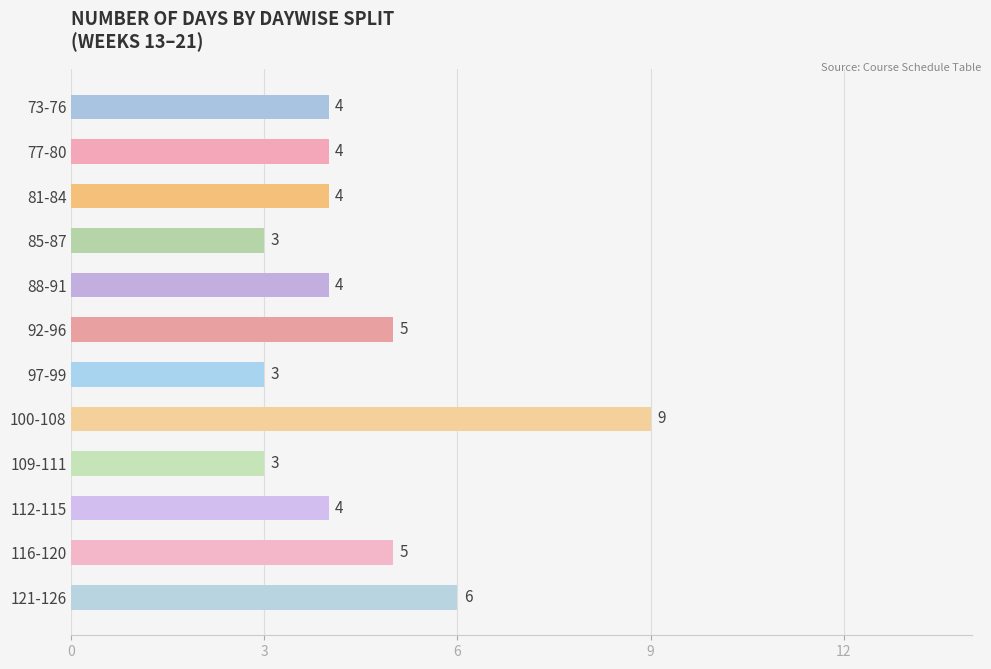

What is the ratio of the value at 100-108 to the value at 121-126?

1.5